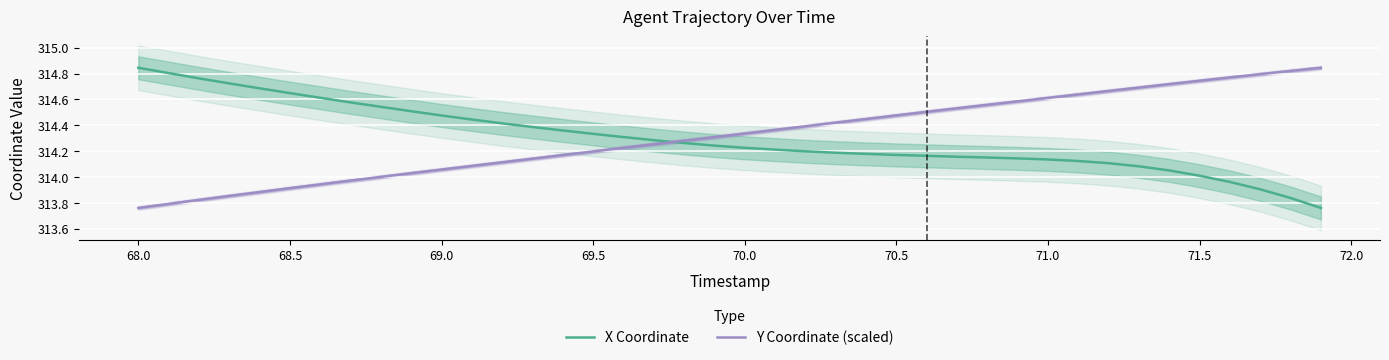

What are all the series names shown in the legend?

X Coordinate, Y Coordinate (scaled)